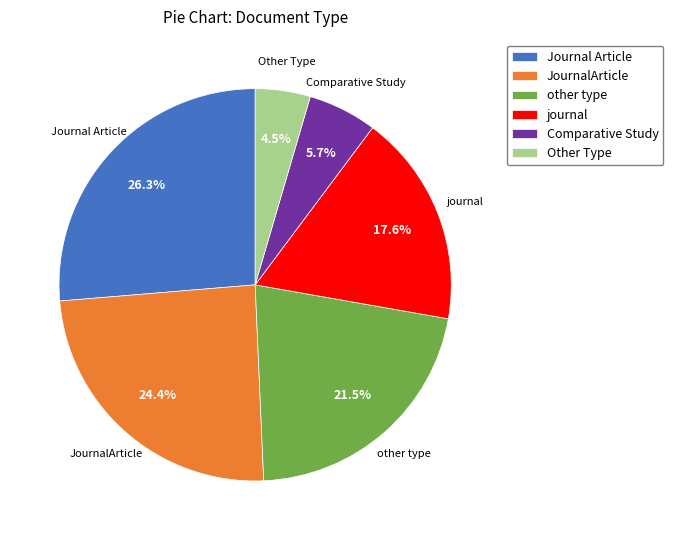

Is there any slice that represents more than half of the pie?

No